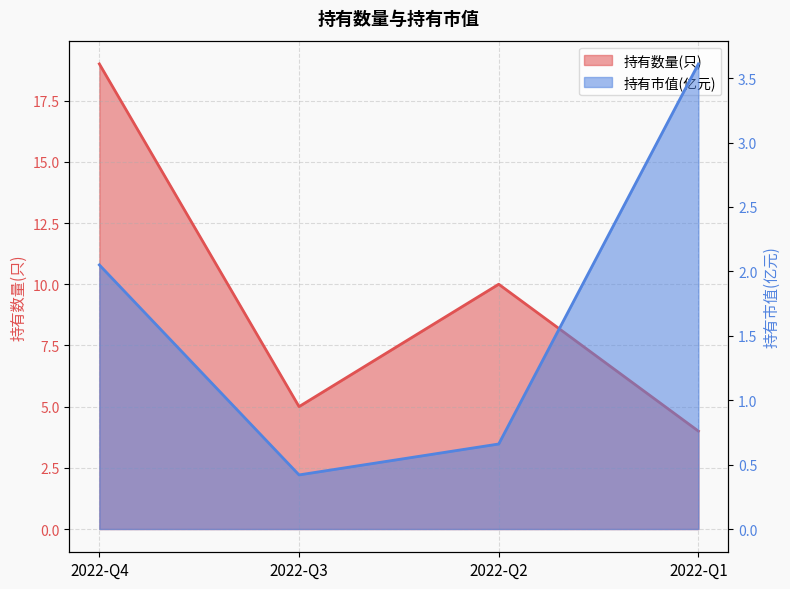

Reading left to right, list all the values displayed in this chart.

持有数量(只) line: 2022-Q4=19.0	2022-Q3=5.0	2022-Q2=10.0	2022-Q1=4.0
持有市值(亿元) line: 2022-Q4=2.0	2022-Q3=0.4	2022-Q2=0.7	2022-Q1=3.6